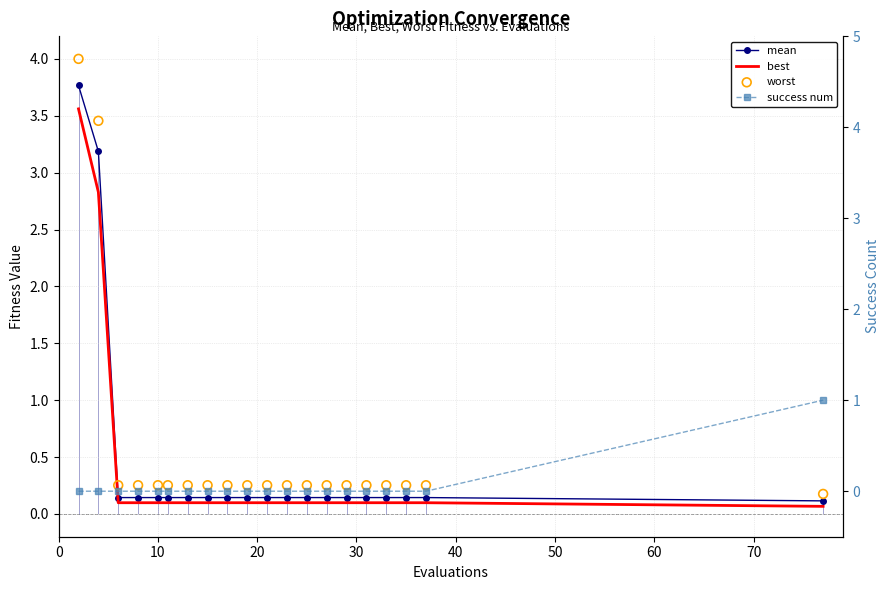

At how many categories does at least one series exceed 2?

2